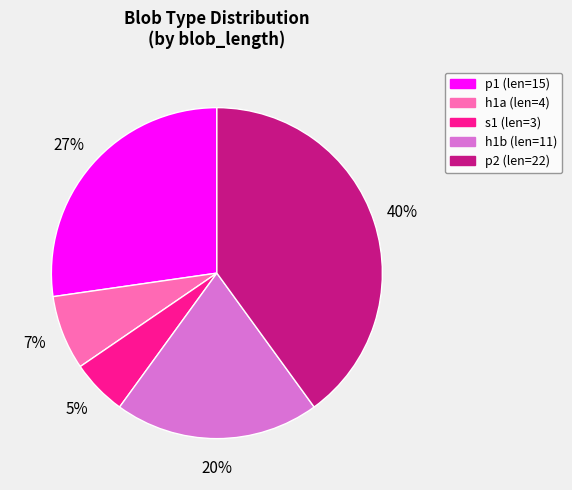

Between p2 (len=22) and s1 (len=3), which is larger?

p2 (len=22)